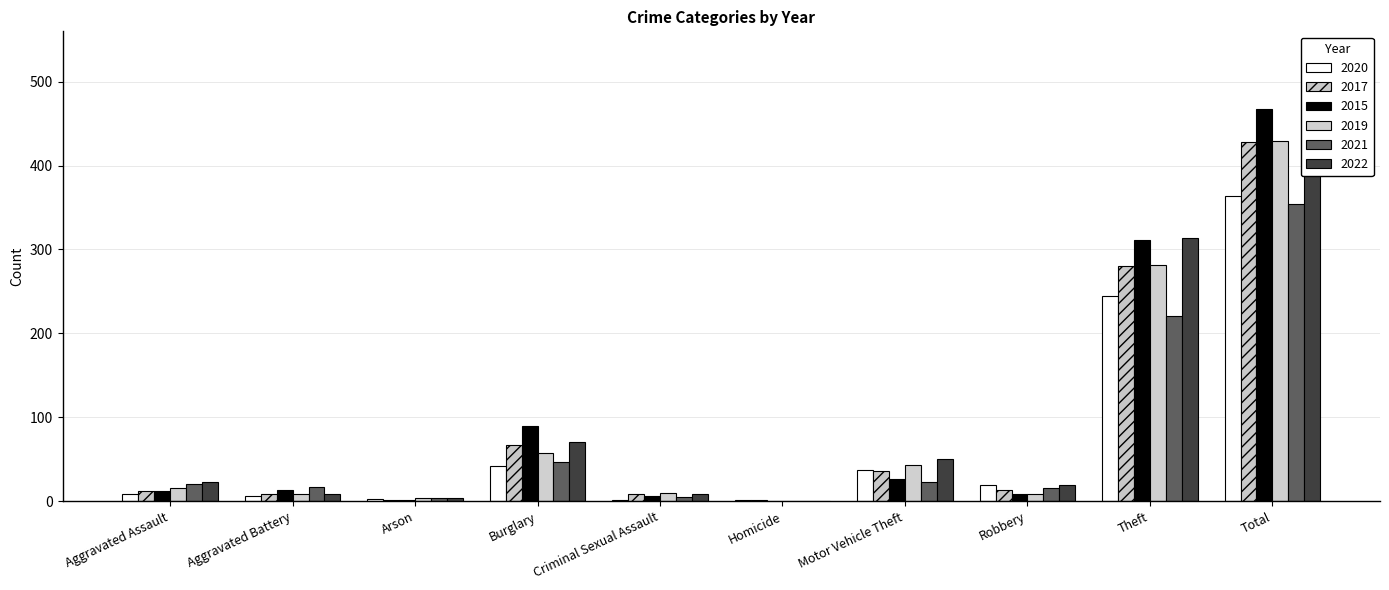

The value of 2022 at Burglary is 14. True or false?

False